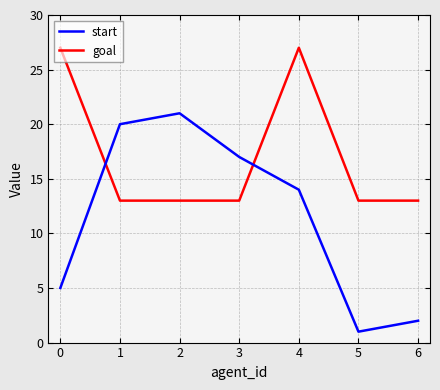

Is it true that goal equals 43 at 3?

False